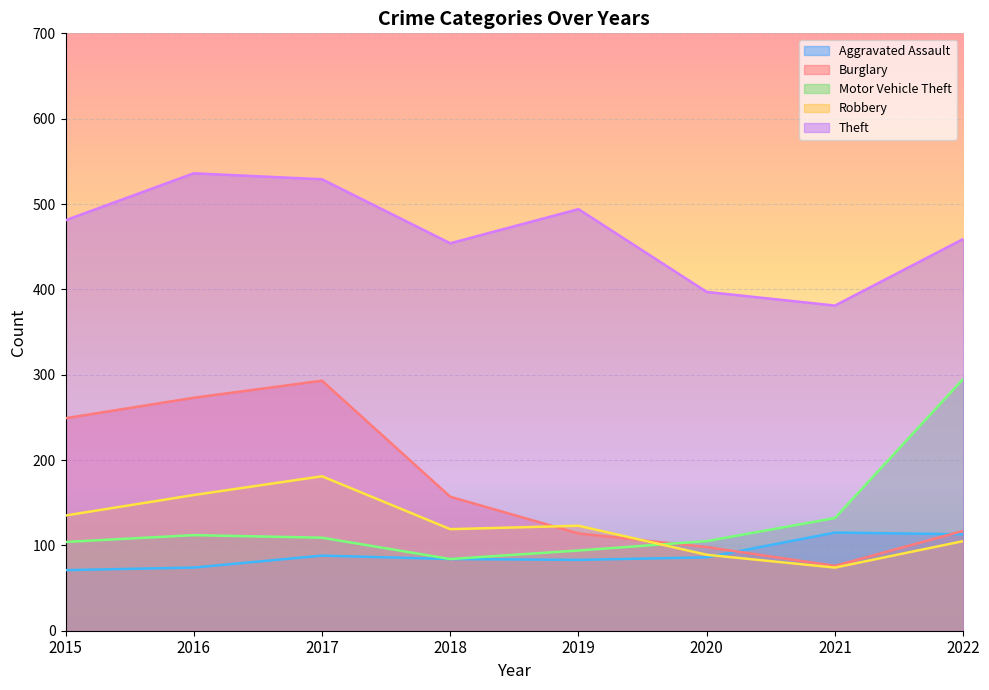

The Motor Vehicle Theft series shows 84 at 2018. True or false?

True